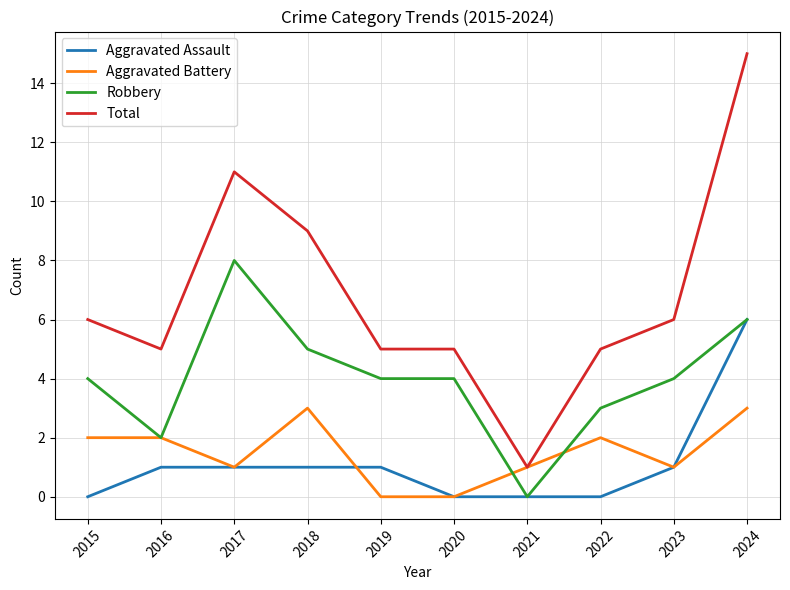

What is the sum of the Robbery values at 2024 and 2021?

6